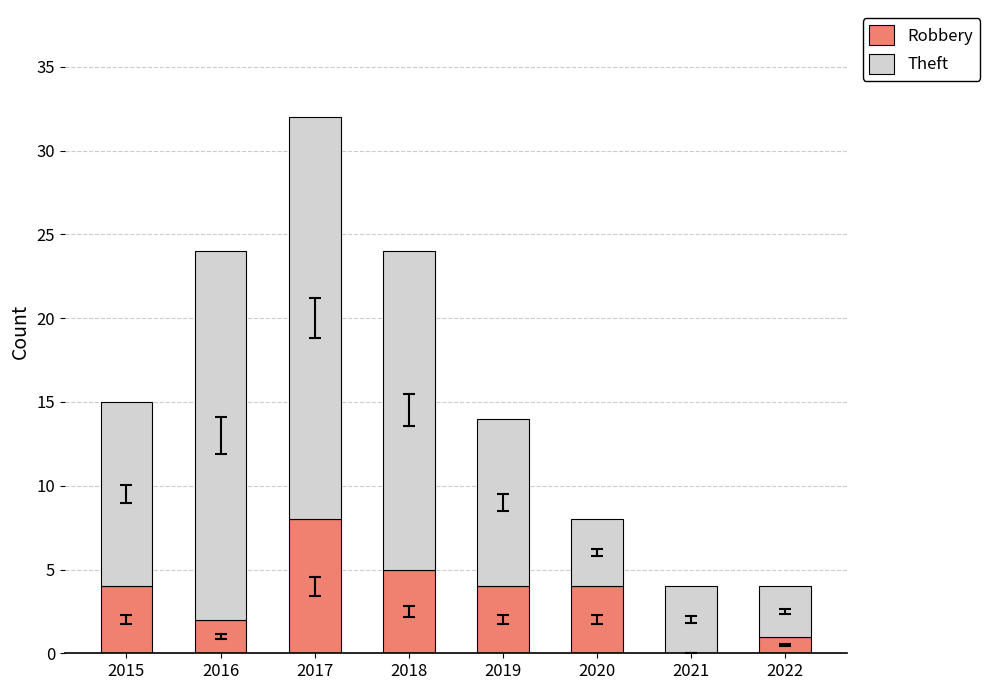

What is the sum of all Robbery values?

28